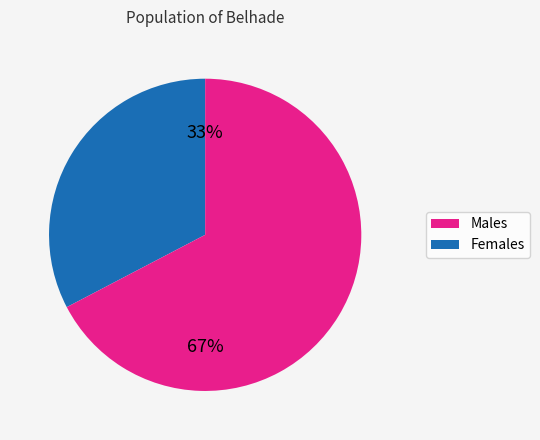

How many segments does this pie chart have?

2